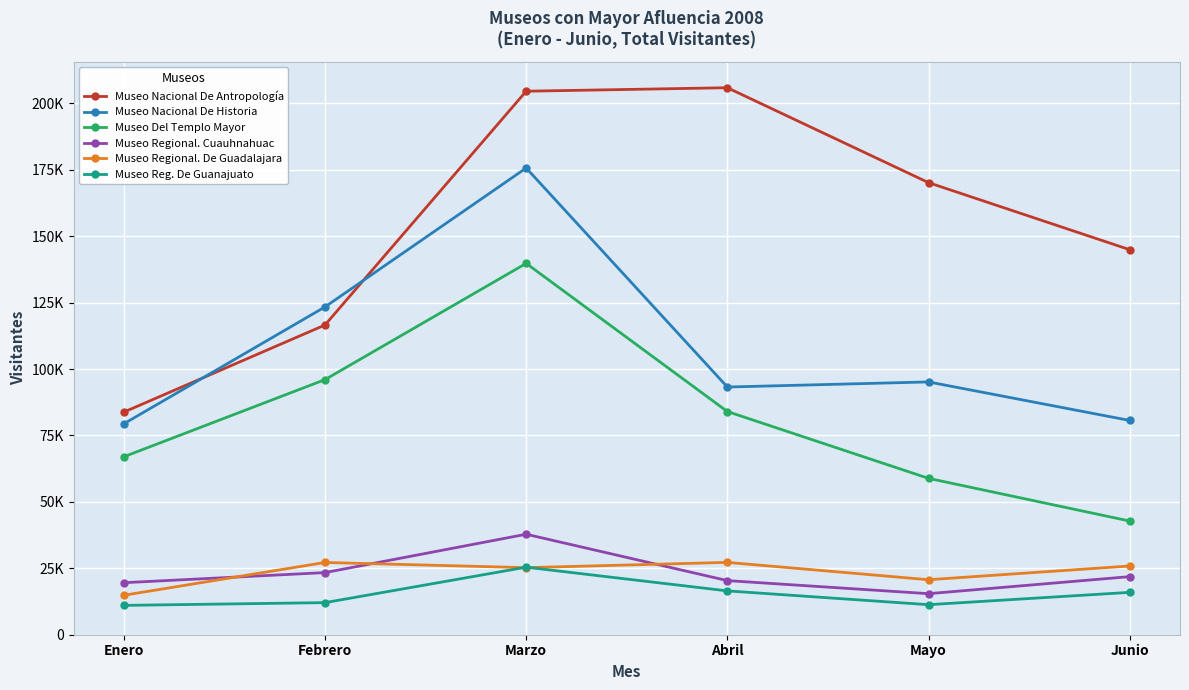

The value of Museo Nacional De Antropología at Febrero is 116581. True or false?

True